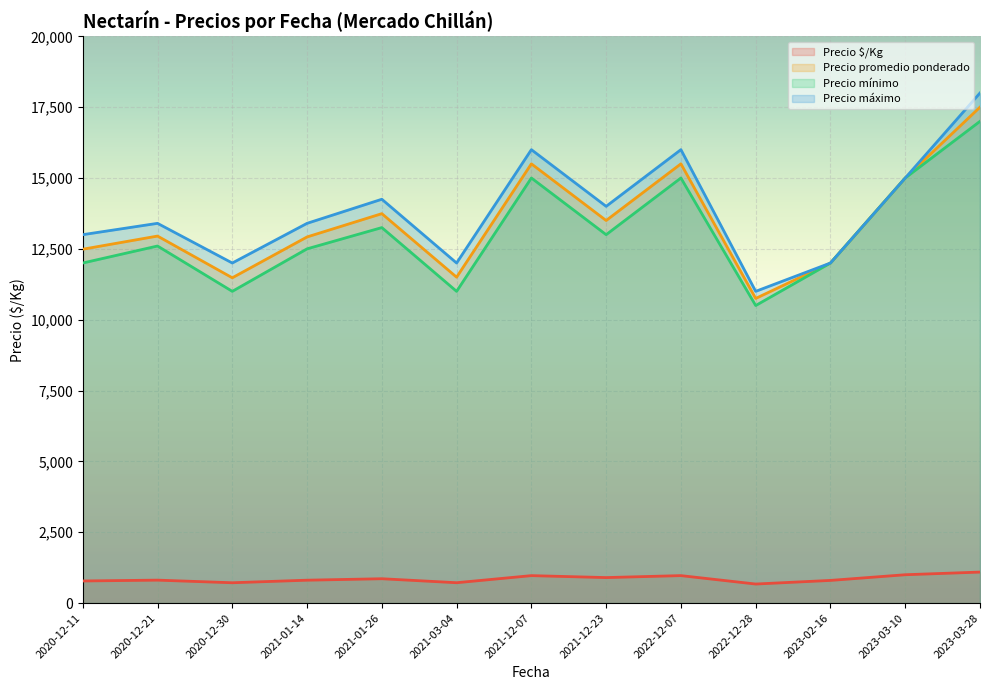

What is the smallest value displayed?

672.0